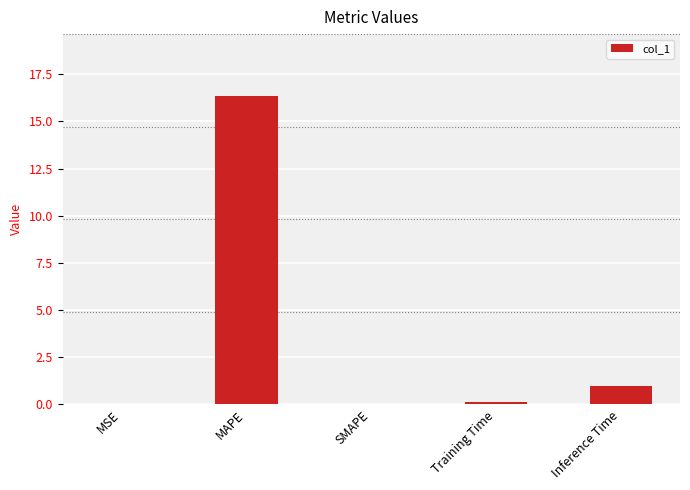

Between MAPE and MSE, which is larger?

MAPE